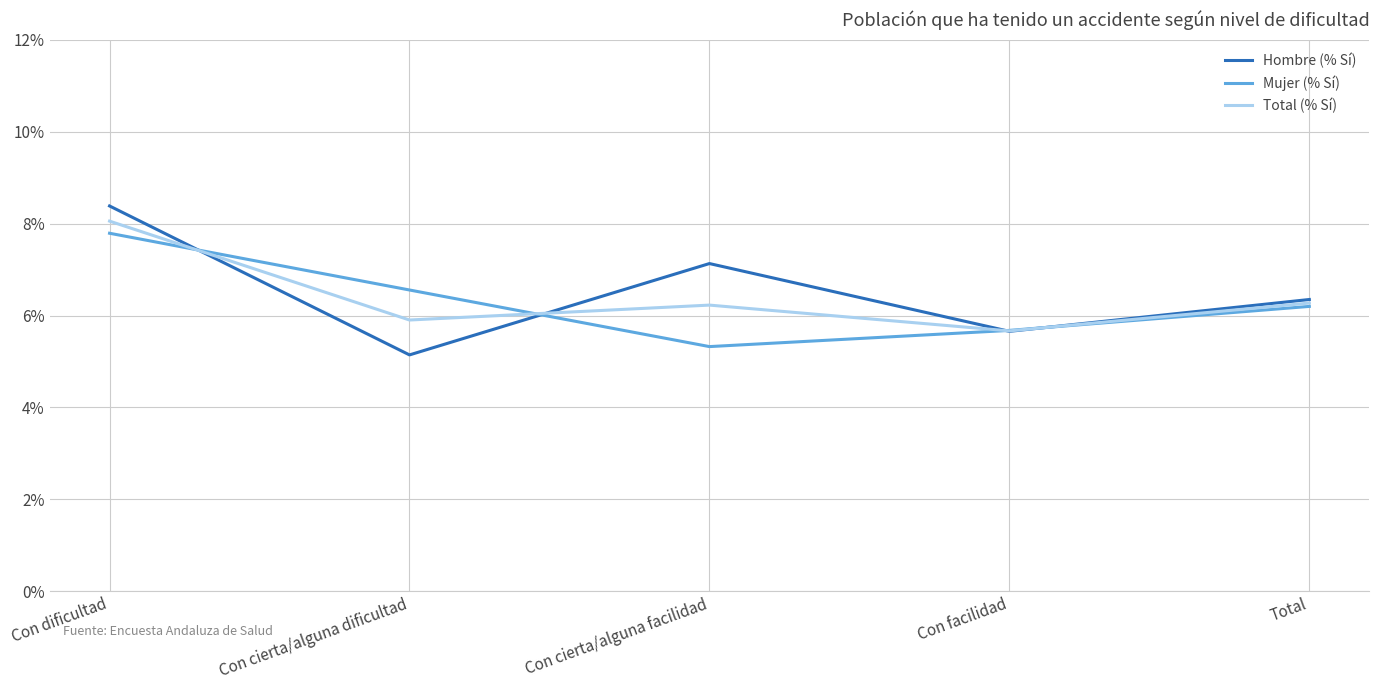

Where is Total (% Sí) nearest to the value 0?

Con facilidad